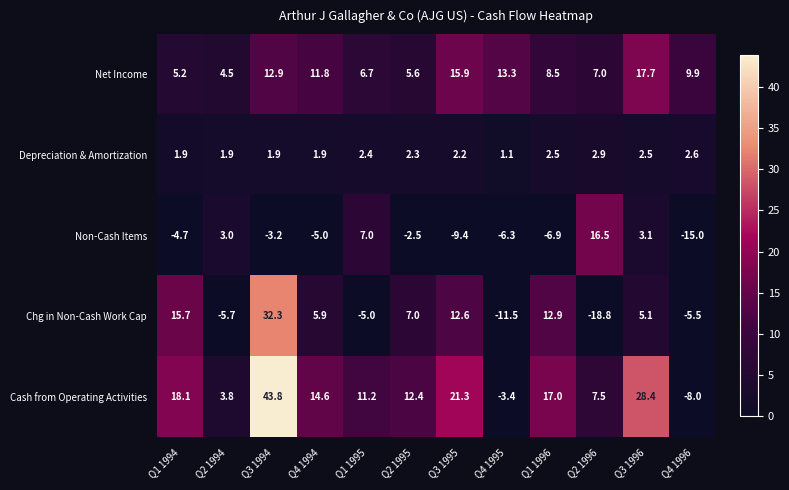

What is the sum of the Net Income values at Q1 1994 and Q1 1996?

13.7